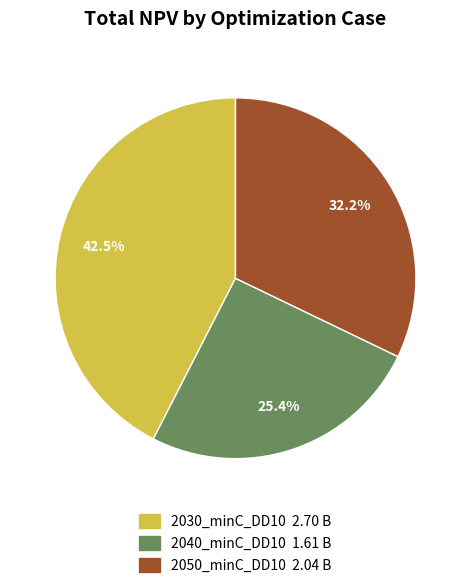

Is there any slice that represents more than half of the pie?

No